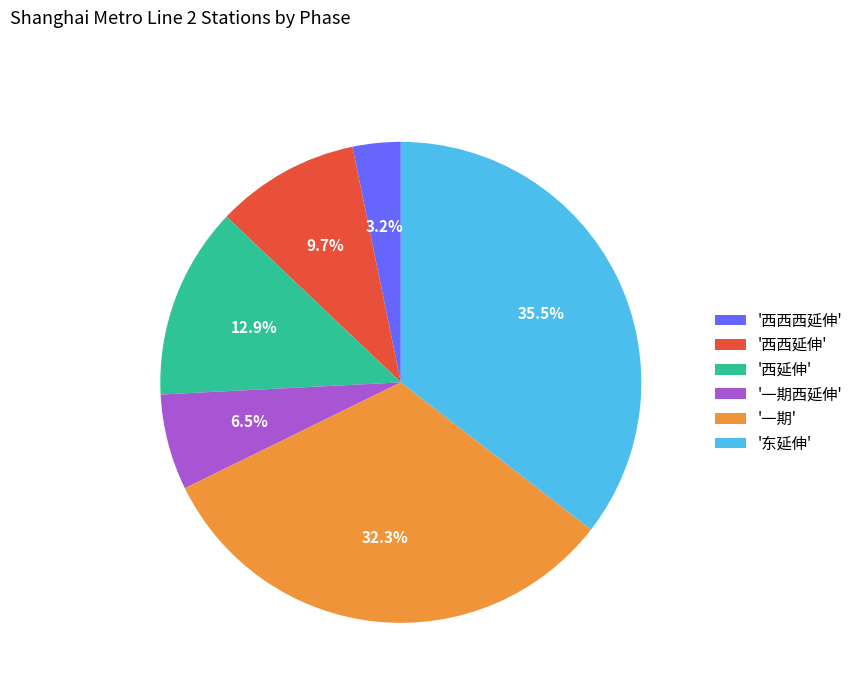

Which slice is the smallest?

'西西西延伸'